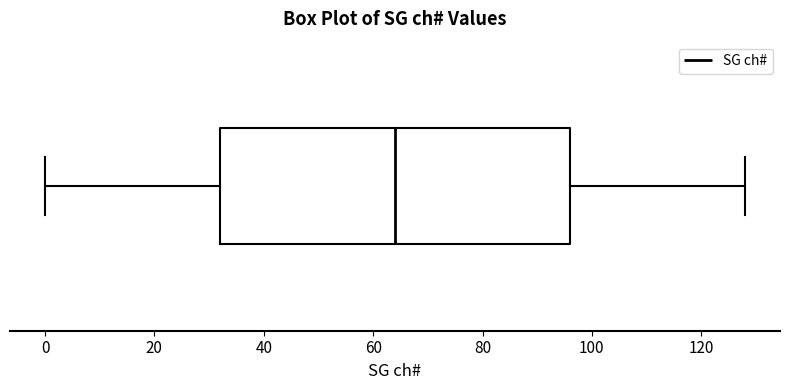

Where is the left edge of the box on the x-axis? The values are not printed on the chart, so give them approximately, as read against the axis.

32